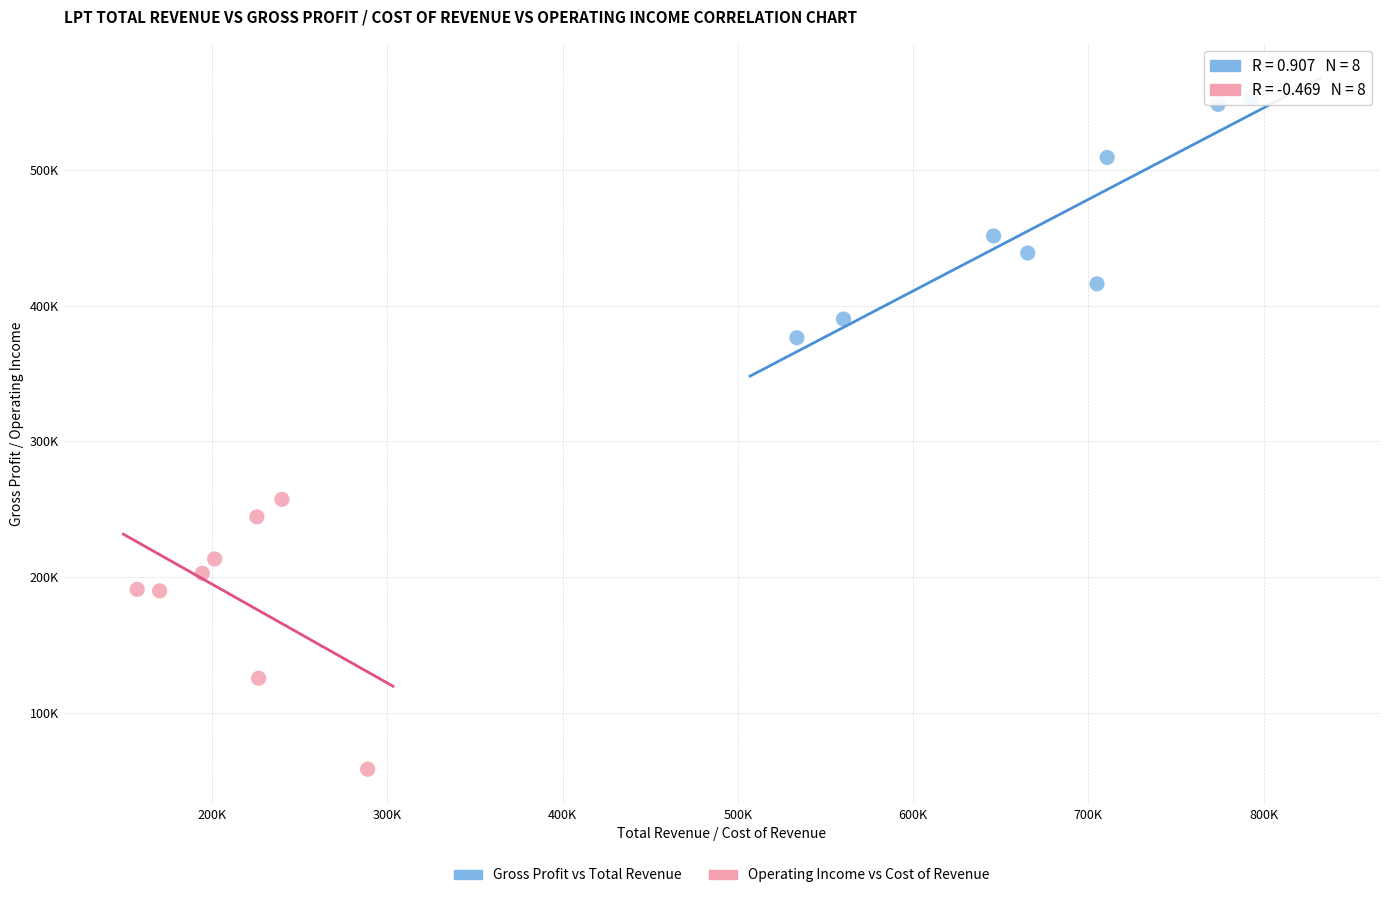

What are all the series names shown in the legend?

Gross Profit vs Total Revenue, Operating Income vs Cost of Revenue